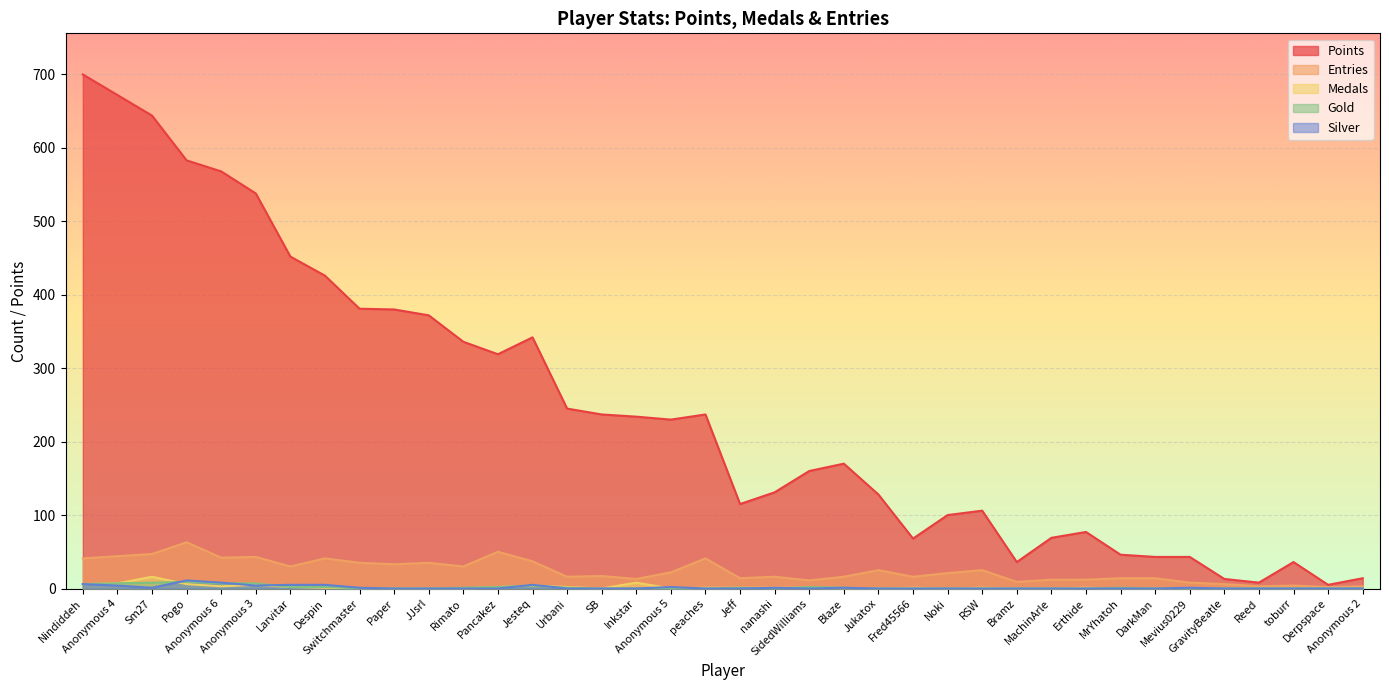

Where is the first local maximum for Points?

Jesteq